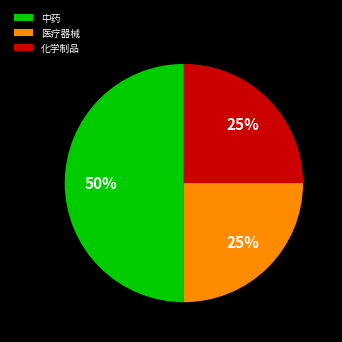

How many segments does this pie chart have?

3